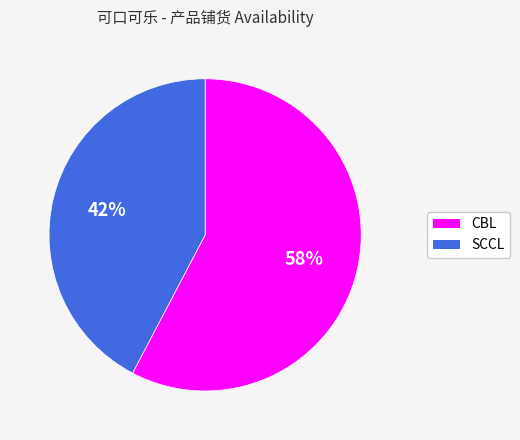

Combined, do SCCL and CBL account for over 50%?

Yes